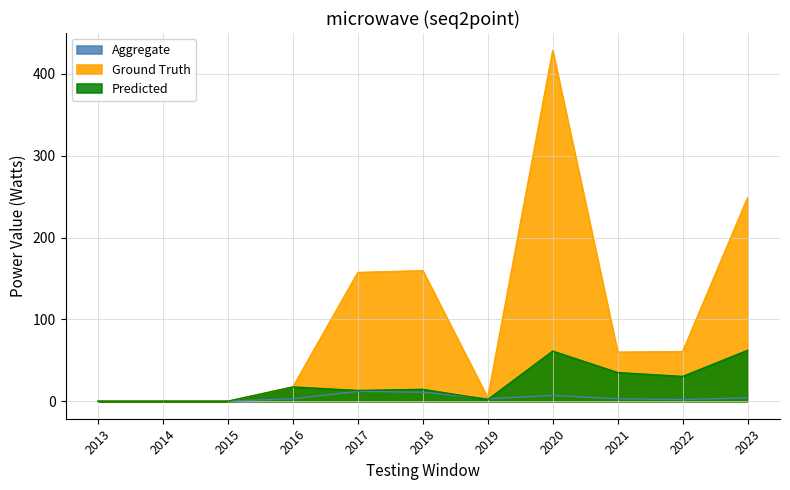

List the series in order of their overall mean, lowest first.

Aggregate (Count), Predicted (Avg Inv MMU$), Ground Truth (Inv MMU$ /1000)